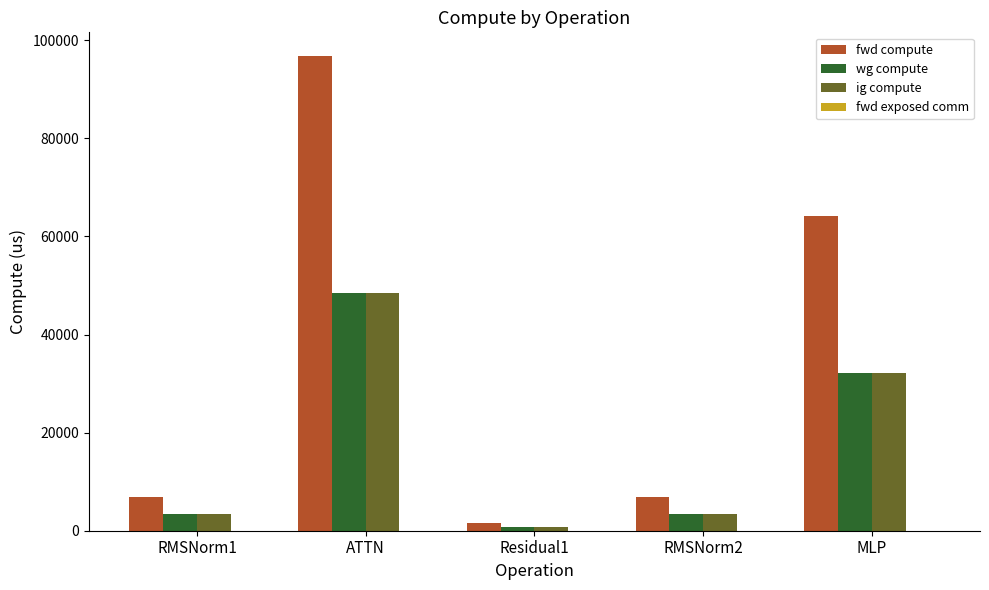

What is the minimum value for wg compute?

758.4